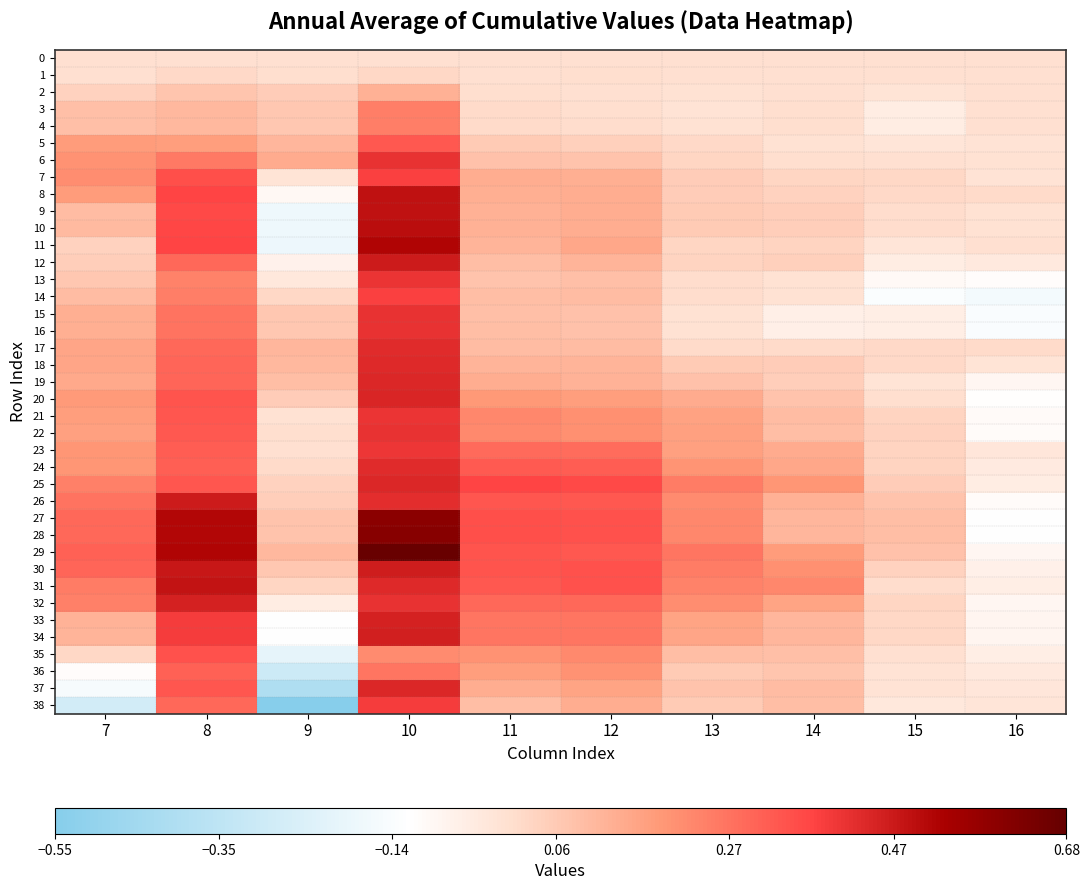

At which category is the sum across all series the highest?

10